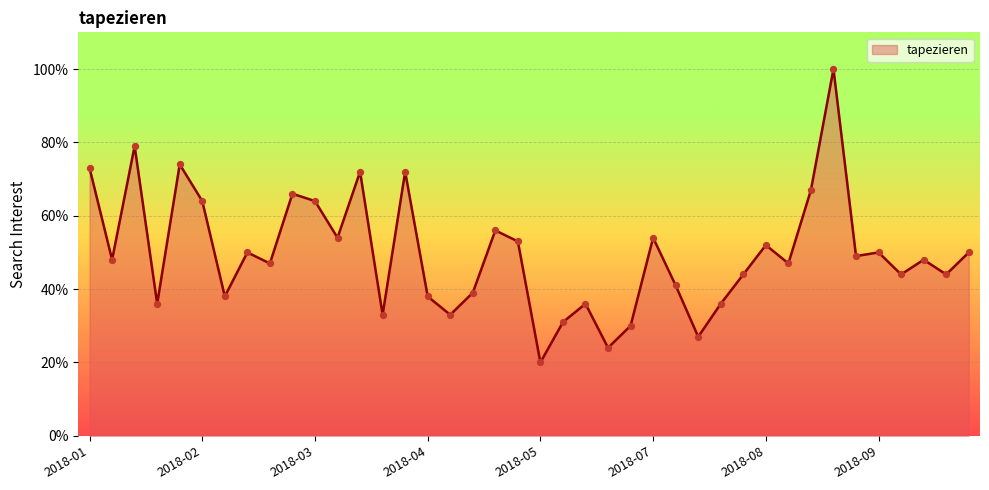

What is the maximum value shown in the chart?

100